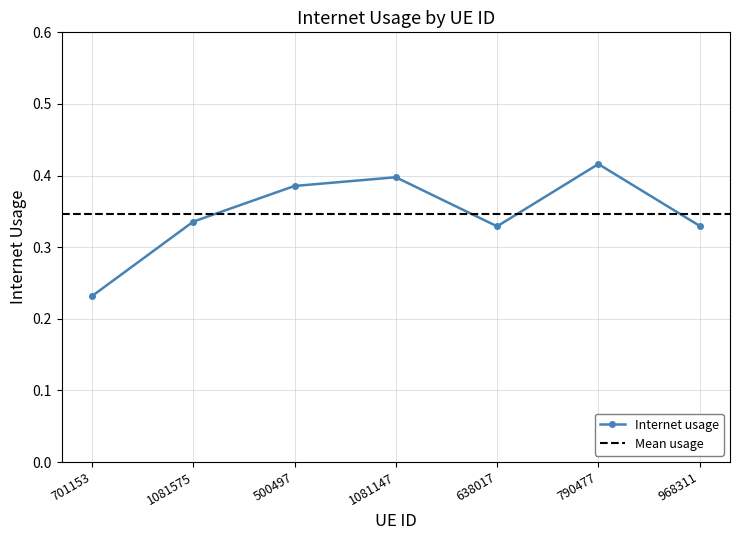

What is the label of the 3rd point from the right?

638017